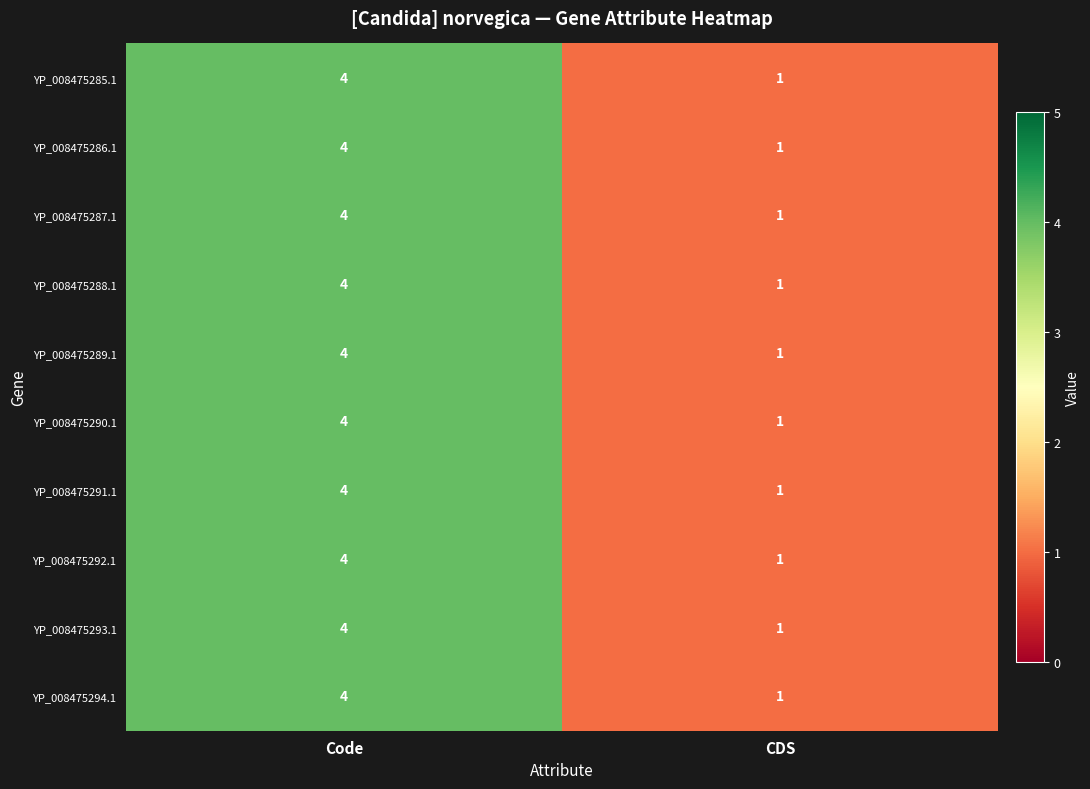

At how many categories does at least one series exceed 2?

1